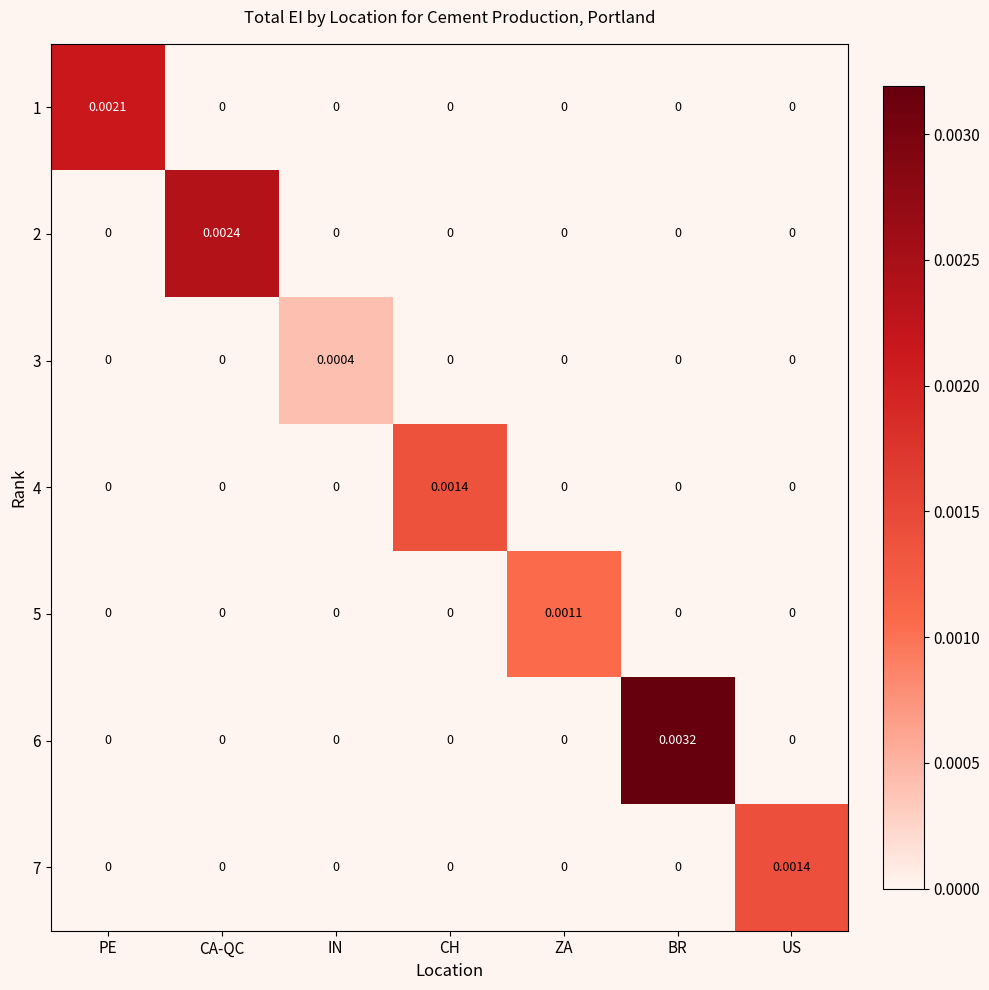

Which category has the highest value in the 3 series?

IN